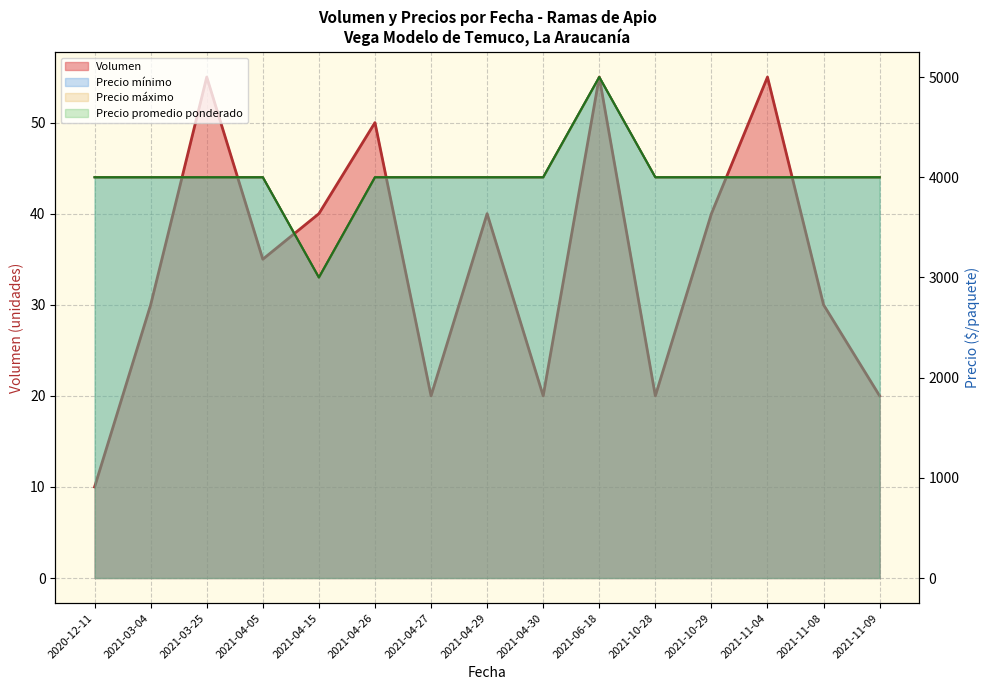

How many lines are shown in the chart?

1